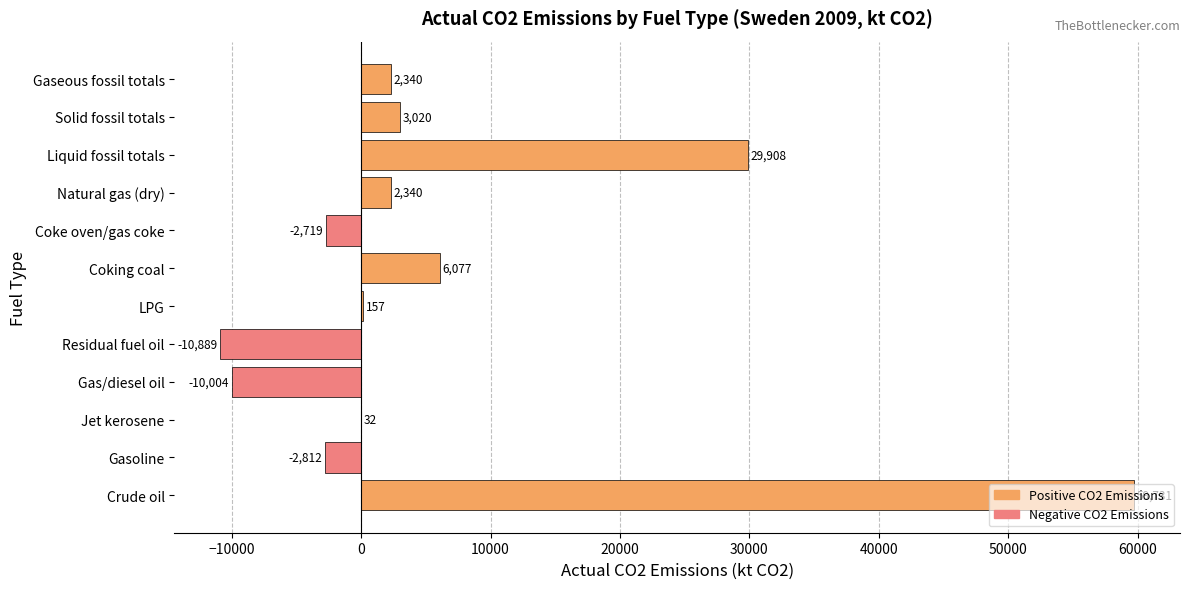

Which has a higher value, Solid fossil totals or Gas/diesel oil?

Solid fossil totals